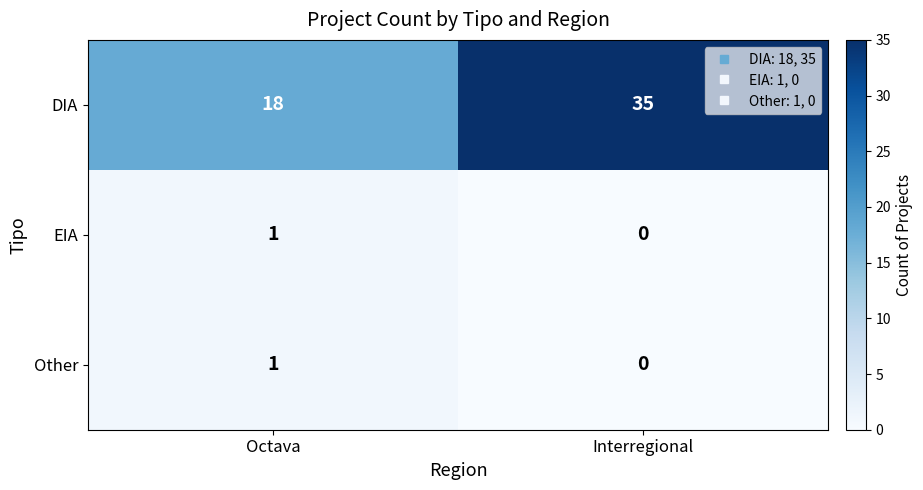

Is it true that DIA equals 35 at Interregional?

True